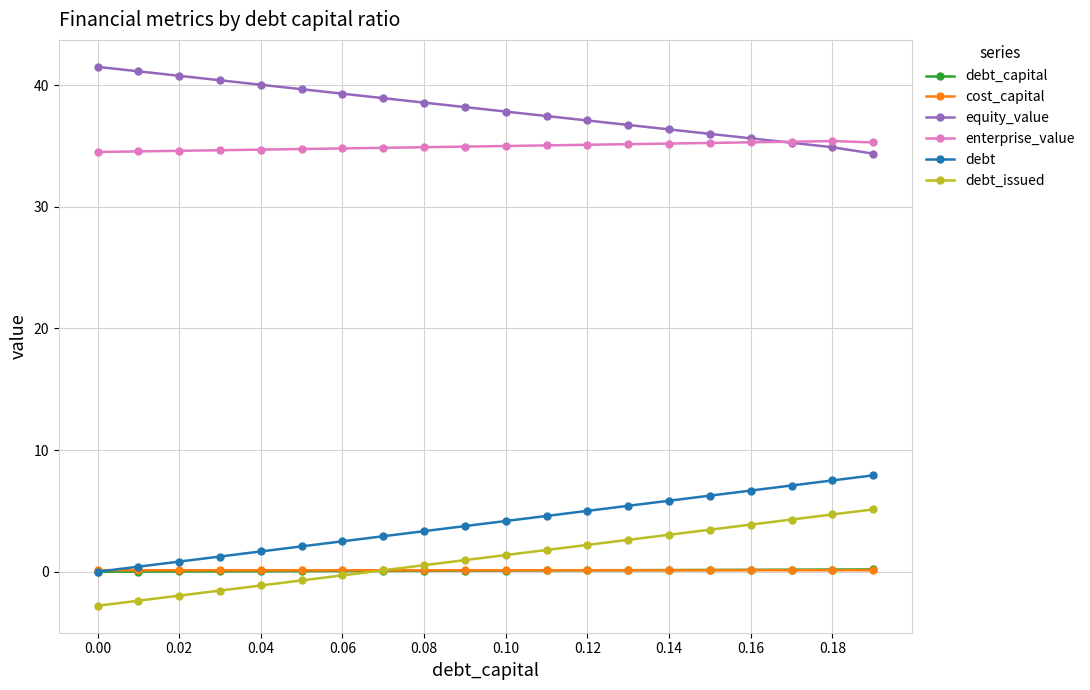

What is the minimum value for debt_issued?

-2.8